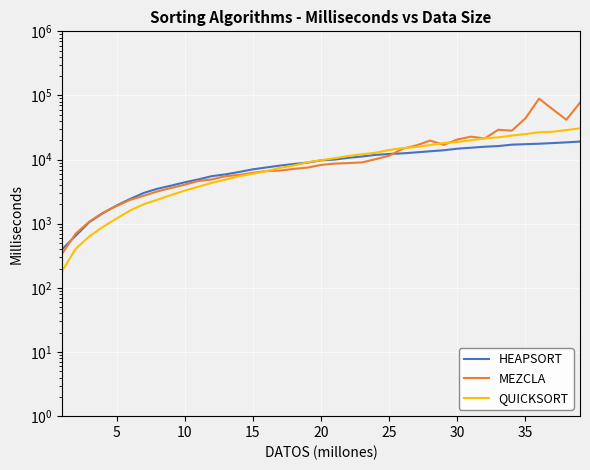

Rank the series at 10 from highest to lowest value.

HEAPSORT, MEZCLA, QUICKSORT